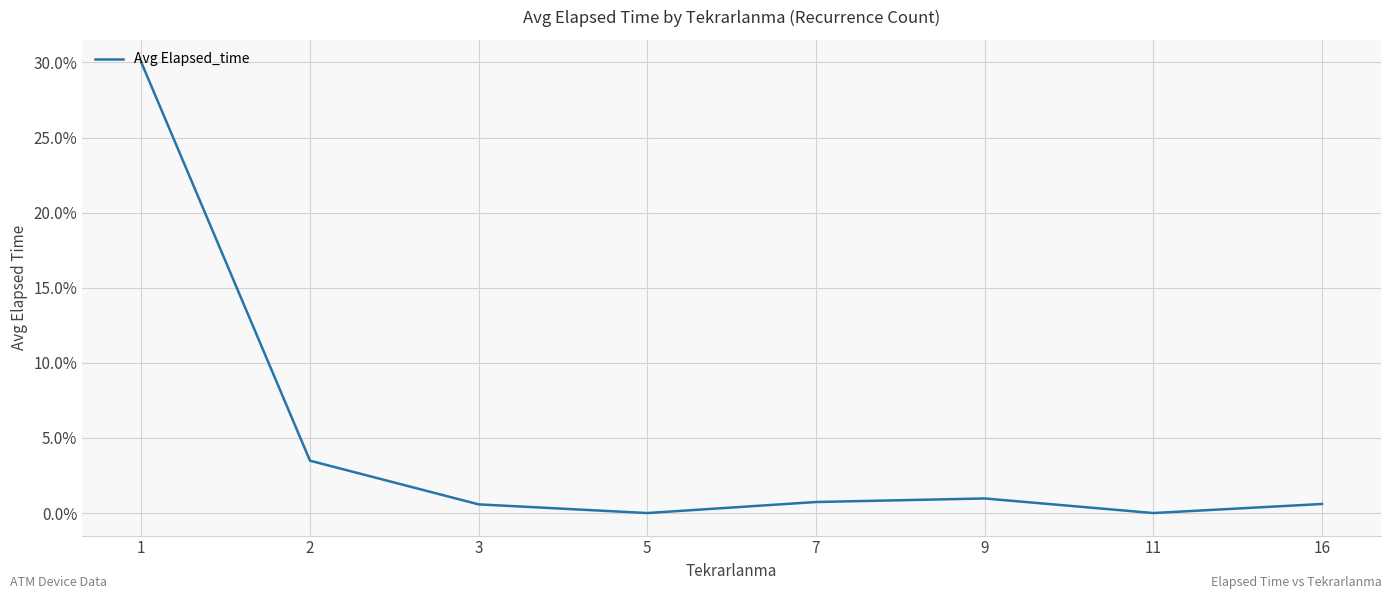

What is the greatest value displayed?

30.0